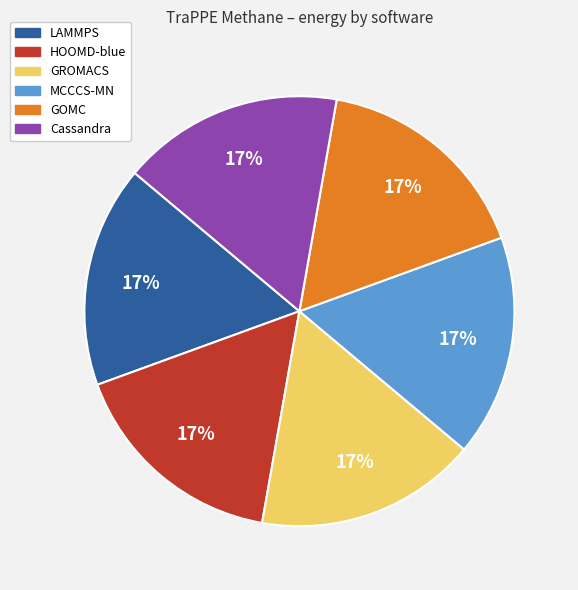

Is it true that Cassandra is 9% of the pie?

False